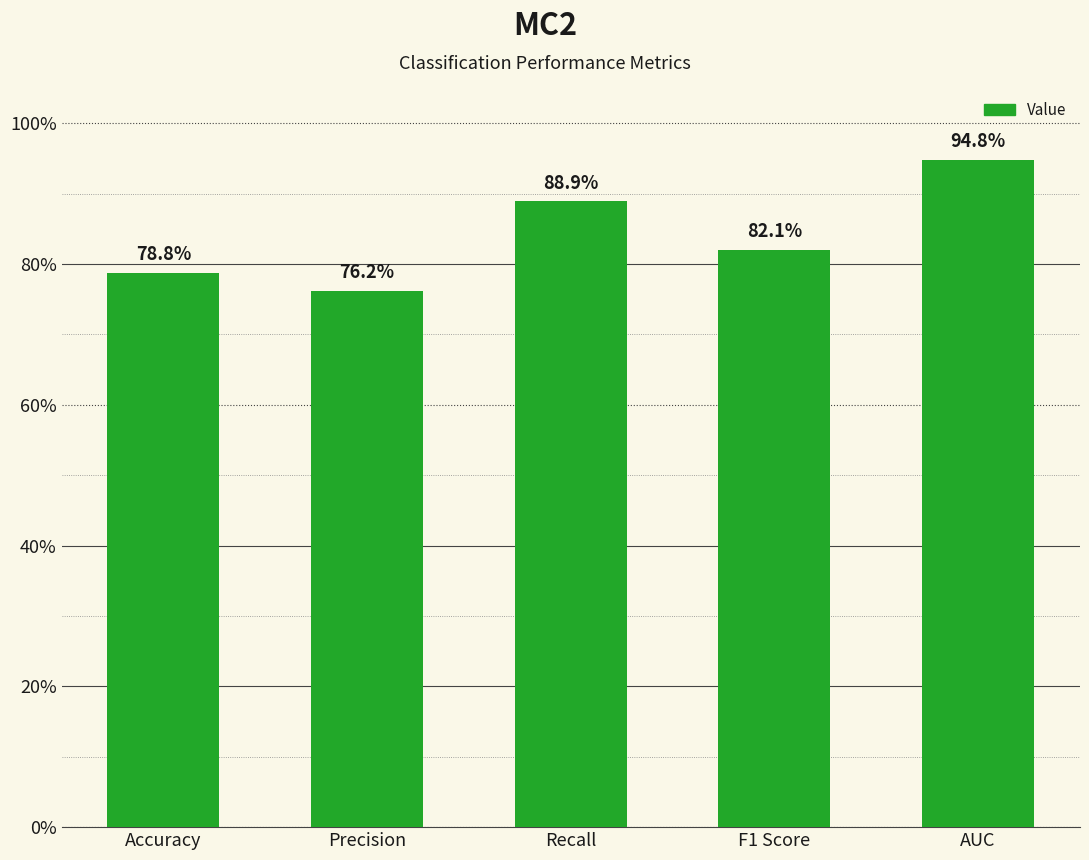

Are the bars horizontal?

No